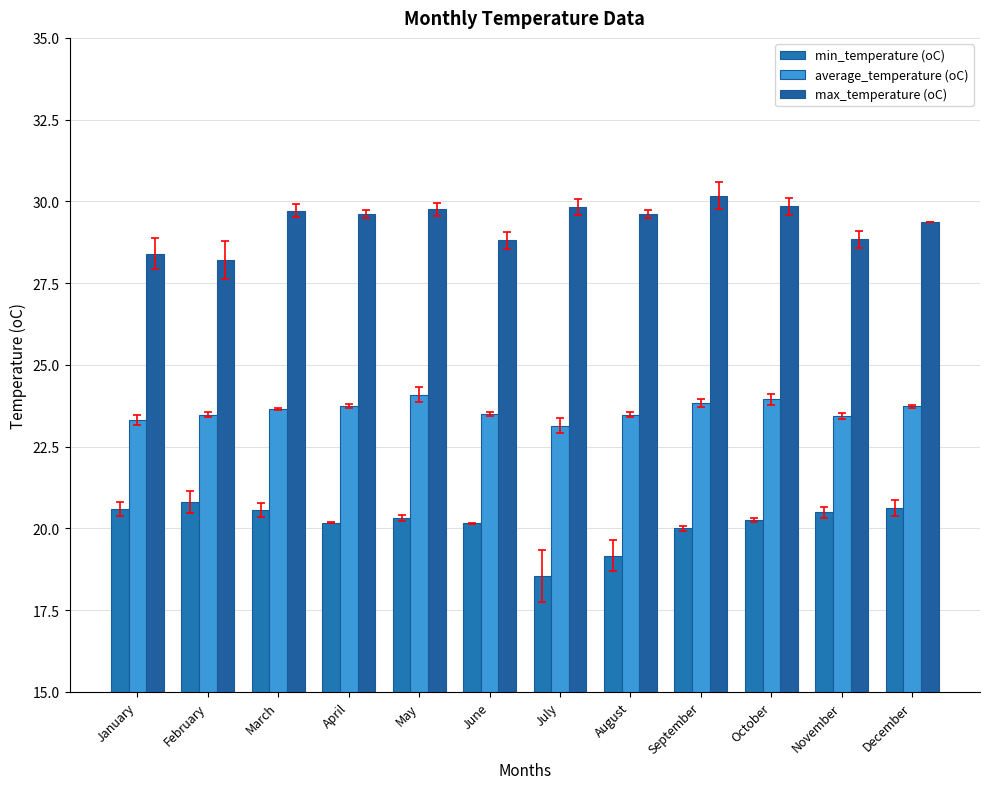

True or false: max_temperature (oC) has a value of 8.3 at March.

False